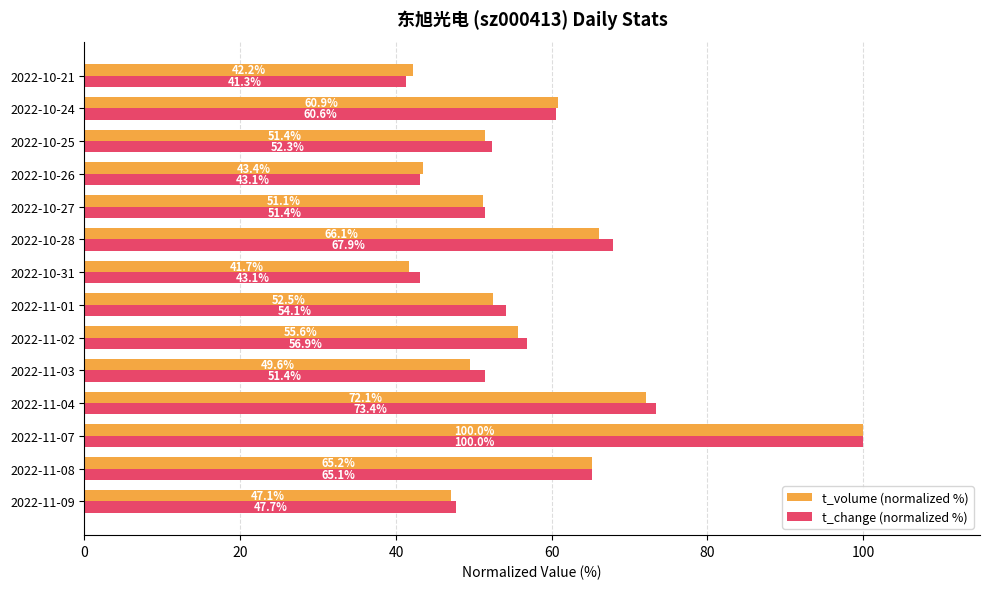

What is the difference between the maximum and second lowest values in the t_volume (normalized %) series?

57.8